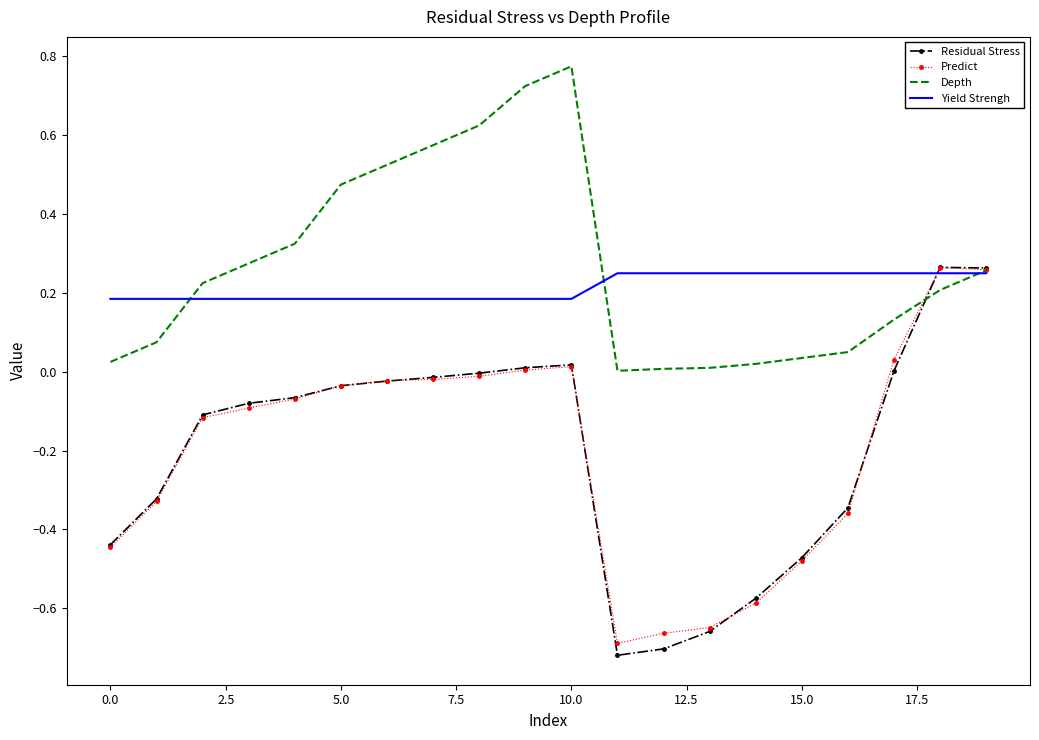

Which series has the widest spread of values?

Residual Stress